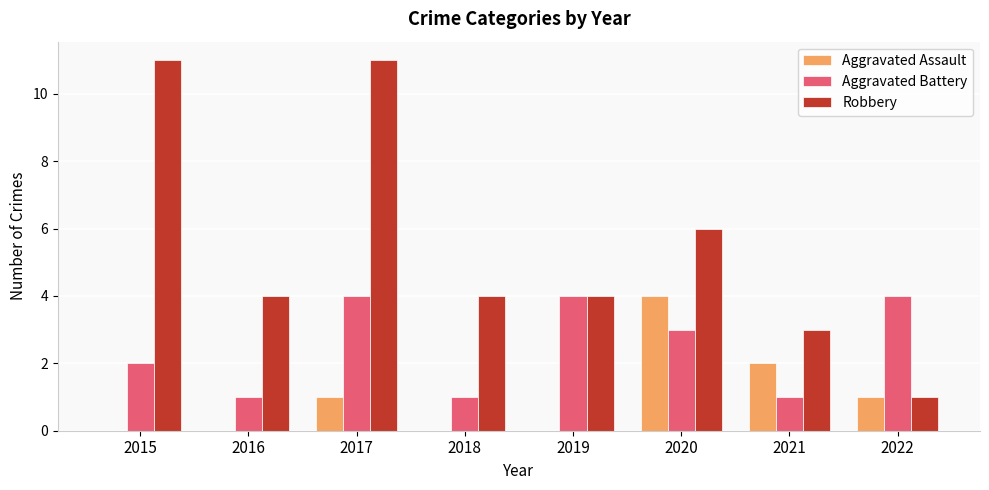

Count the number of categories in the chart.

8